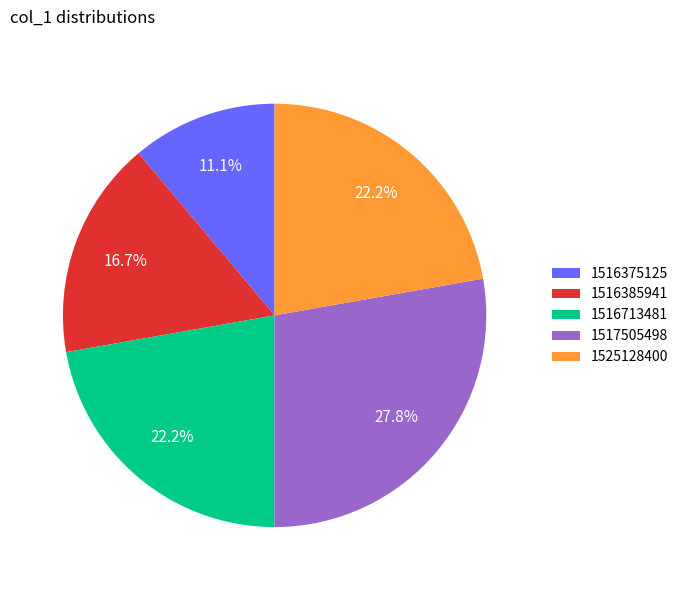

How many segments does this pie chart have?

5